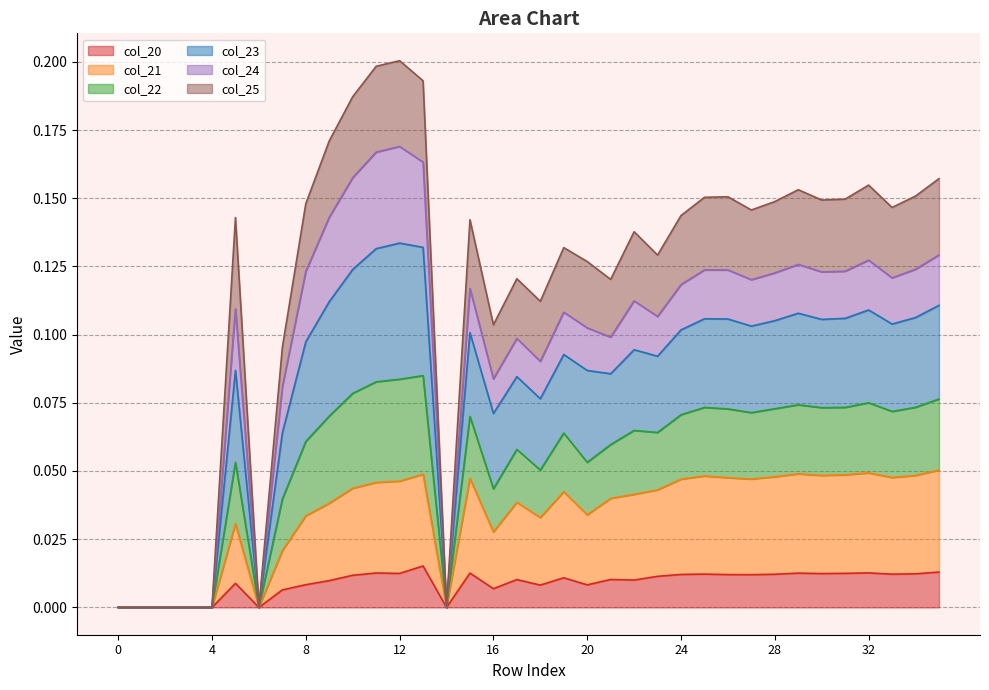

True or false: col_21 and col_23 cross at least once.

False